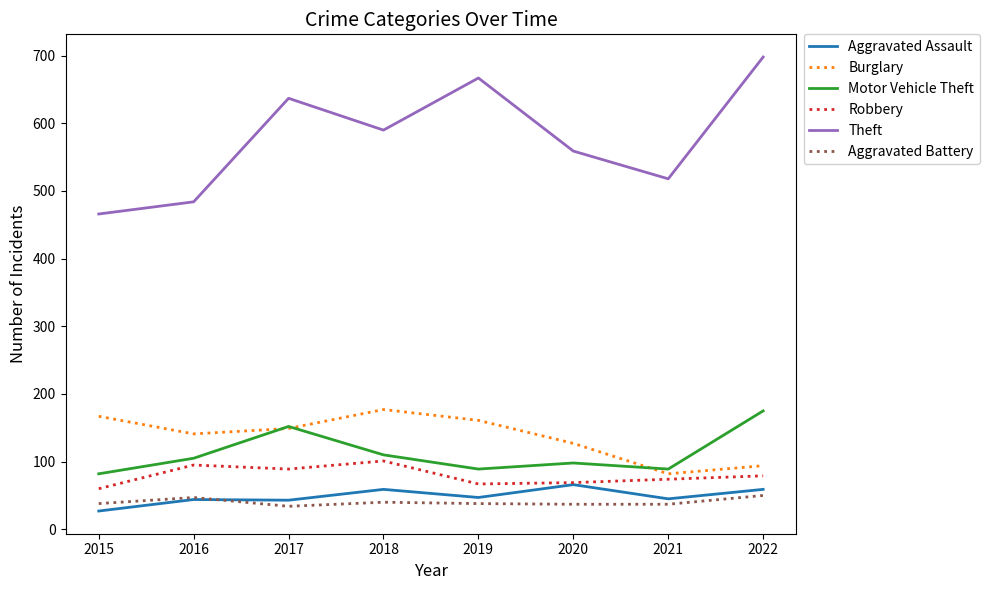

What is the total value across all series at 2016?

916